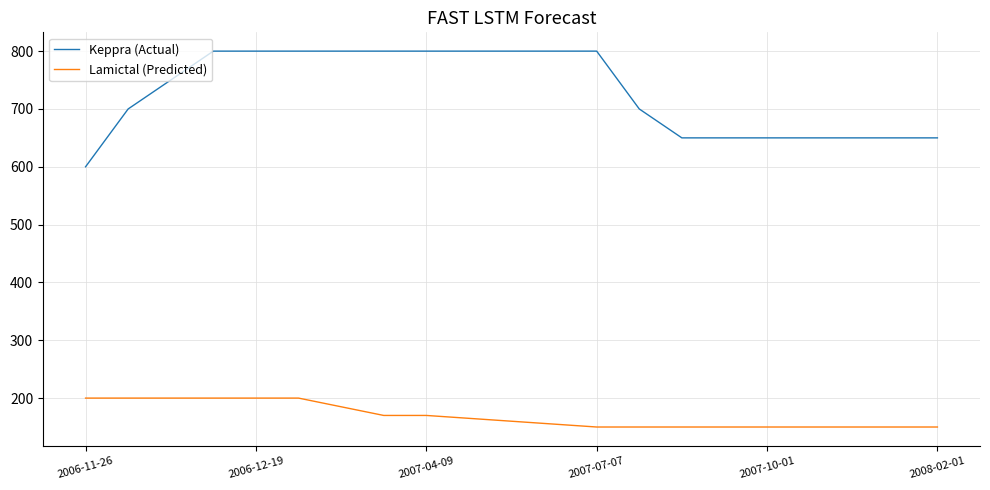

What is the difference between the maximum and minimum values in the Lamictal (Predicted) series?

50